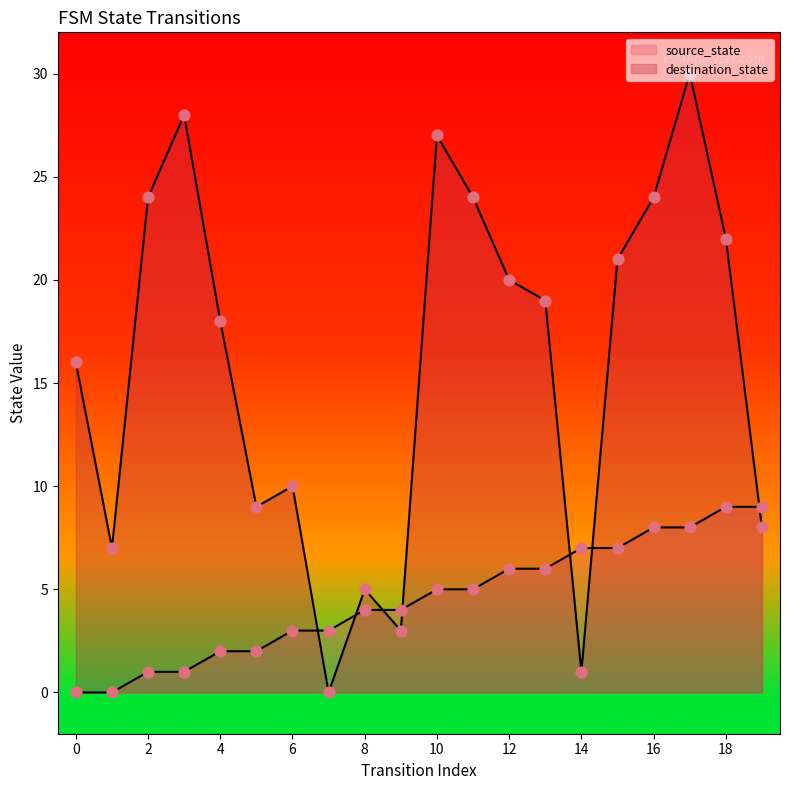

Which series has the largest total across all categories?

destination_state